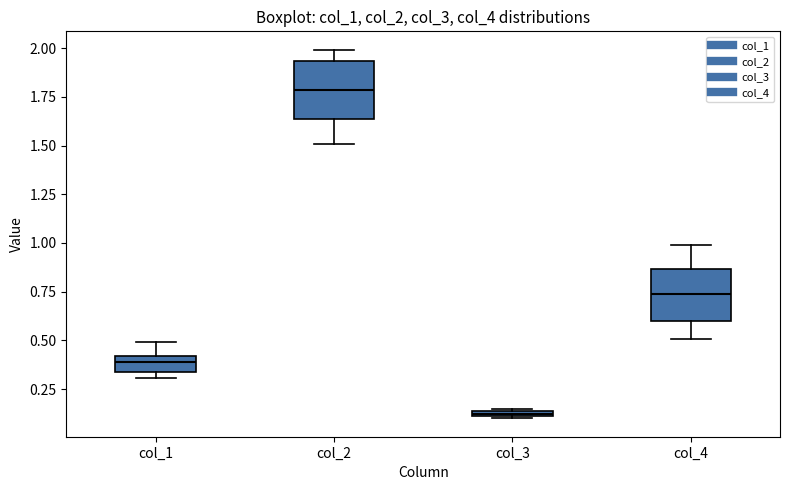

Where is the lower edge of the box for col_4 on the y-axis? The values are not printed on the chart, so give them approximately, as read against the axis.

0.60